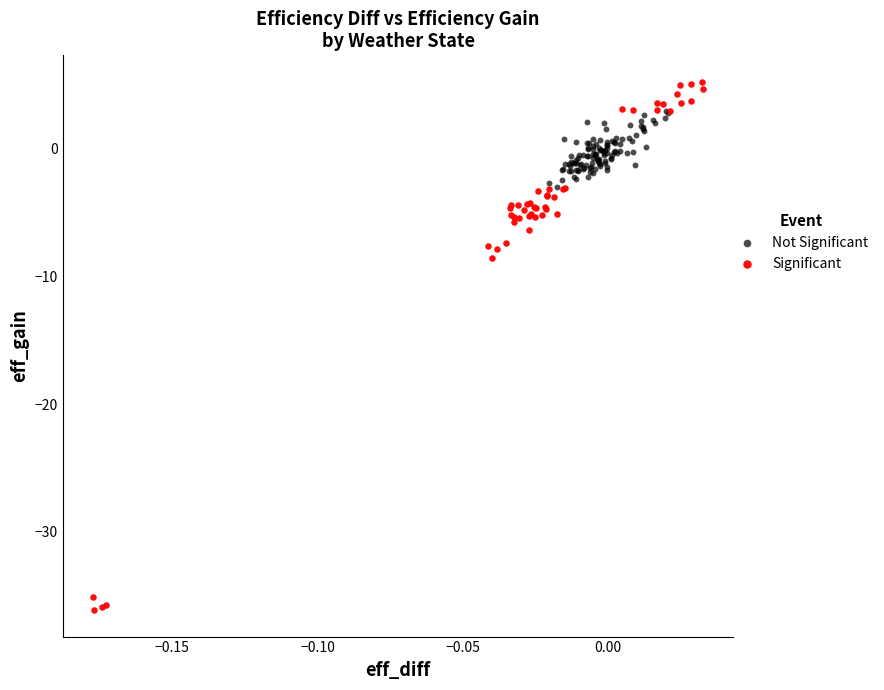

Which series contains the highest Y value?

Significant